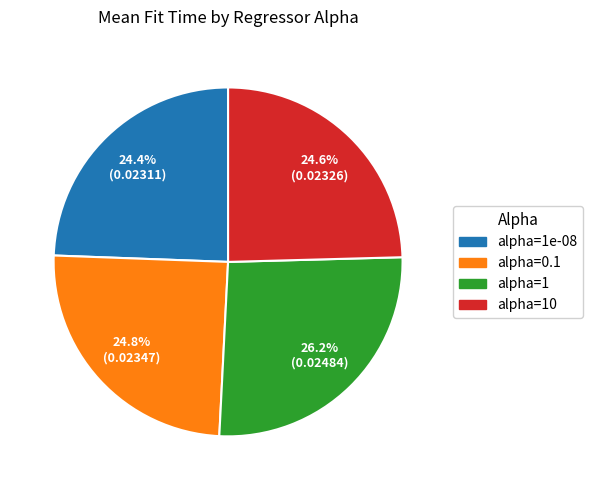

How many slices are in this pie chart?

4